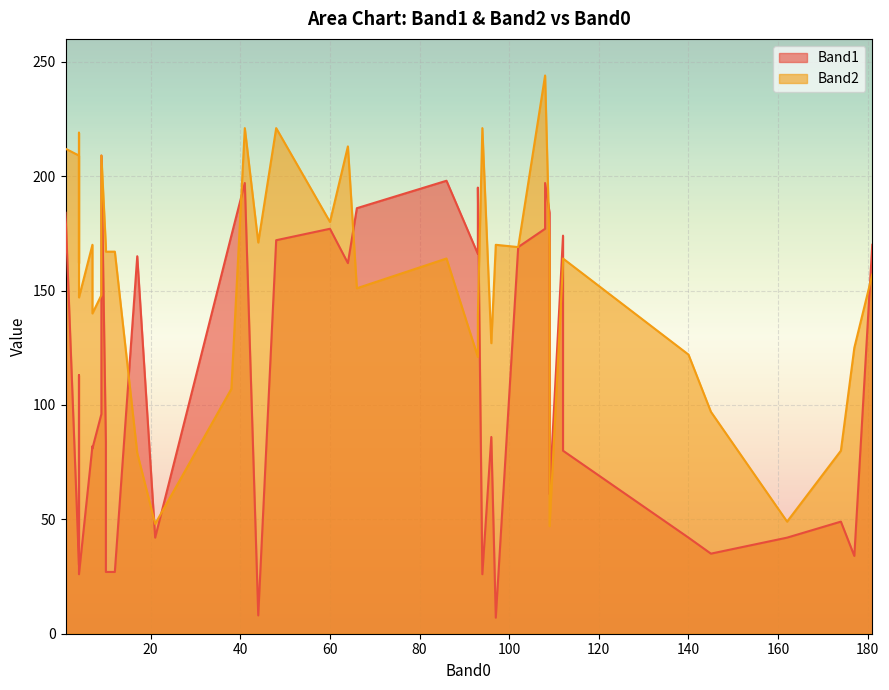

How many values in the Band2 series exceed 164?

19